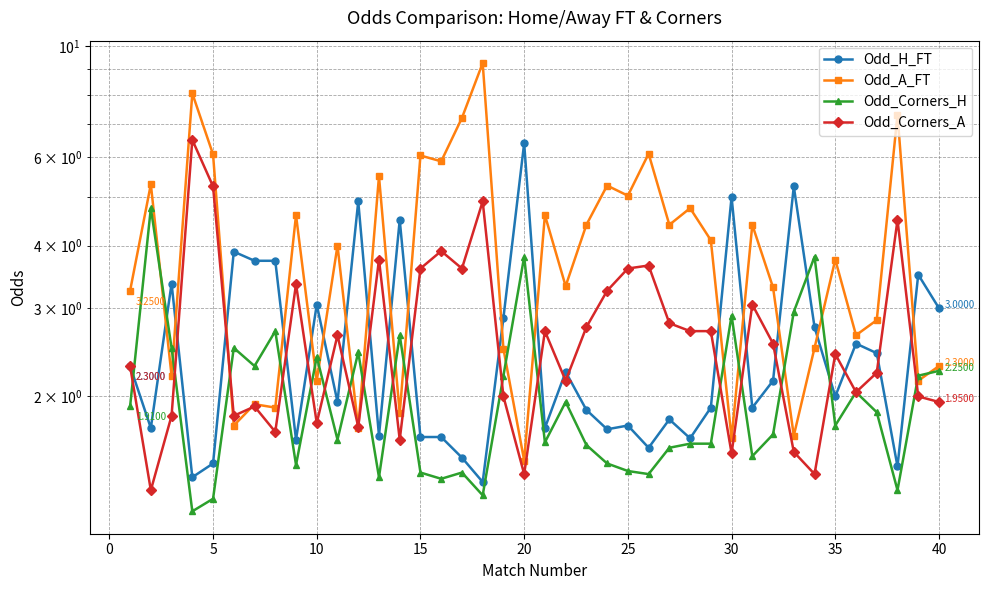

In Odd_Corners_A, how many points are higher than both neighbors (excluding endpoints)?

12